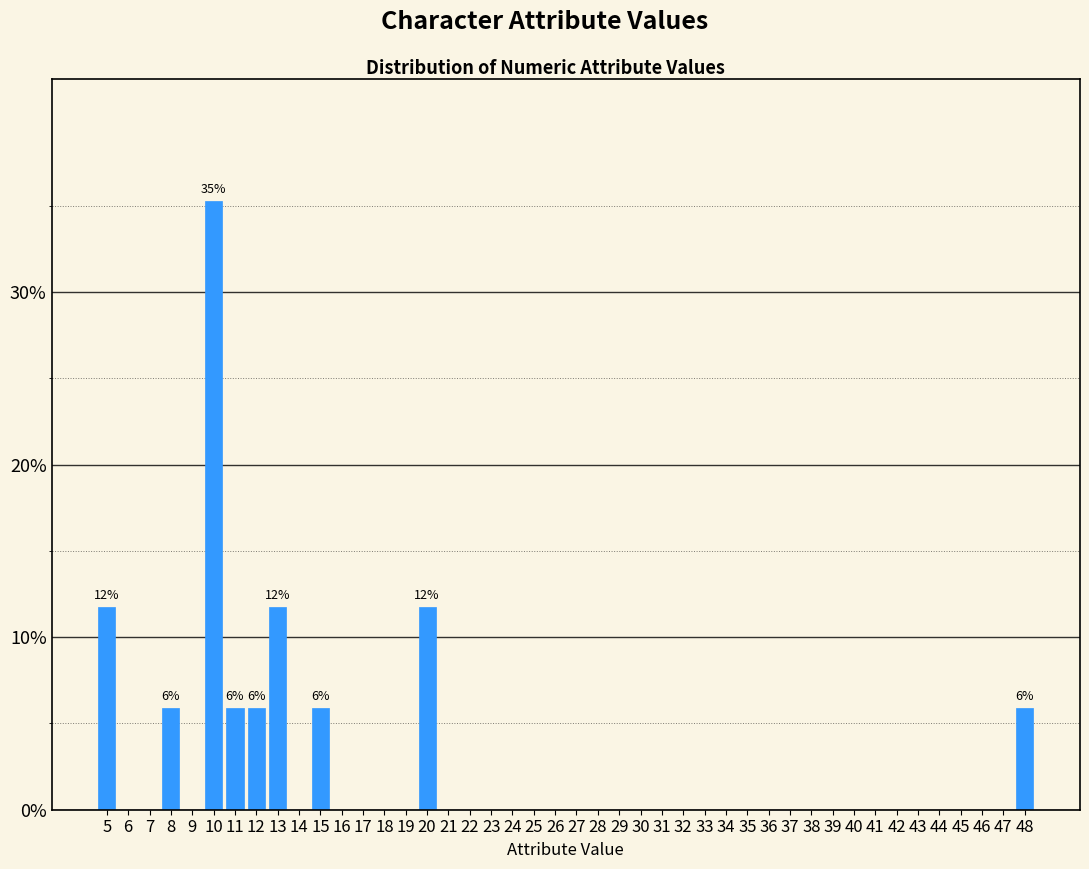

What is the maximum value shown in the chart?

35.3